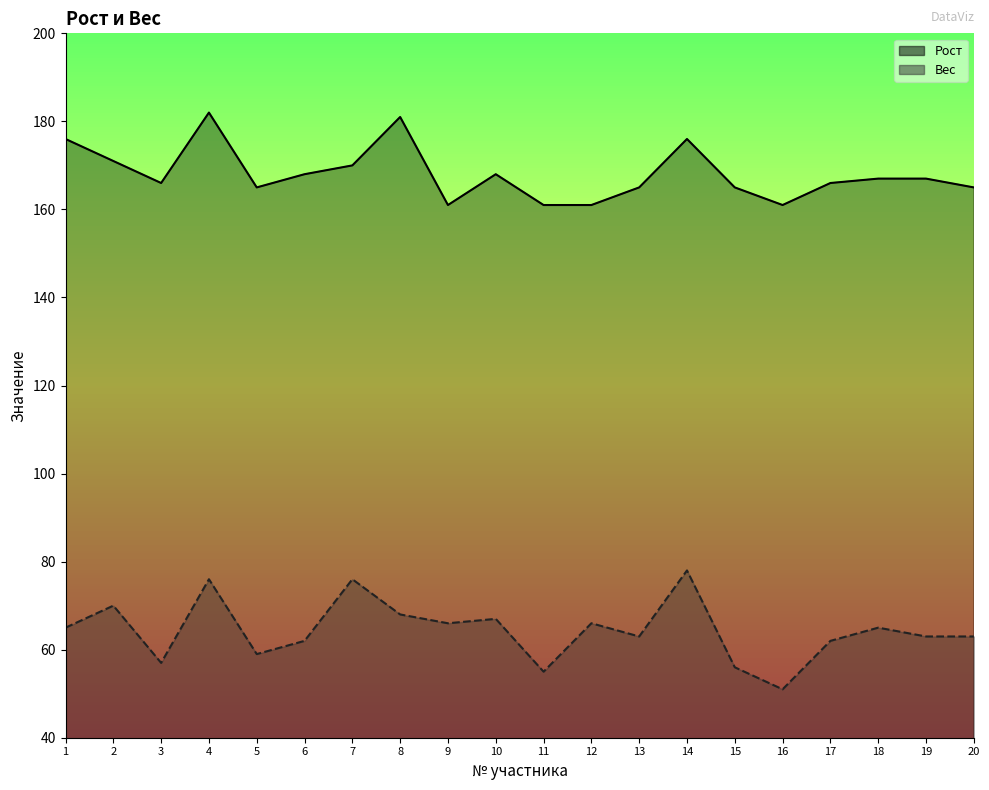

True or false: Вес and Рост intersect in this chart.

False